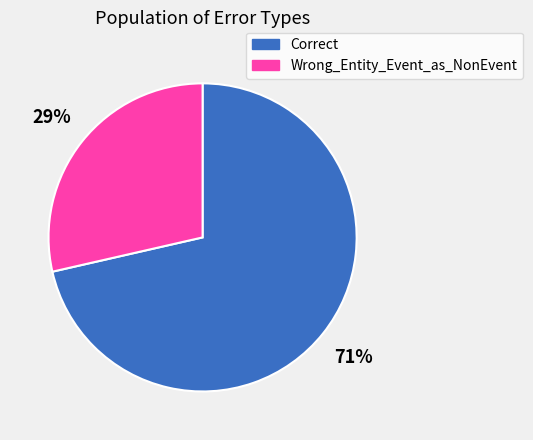

Is the sum of Correct and Wrong_Entity_Event_as_NonEvent greater than half?

Yes